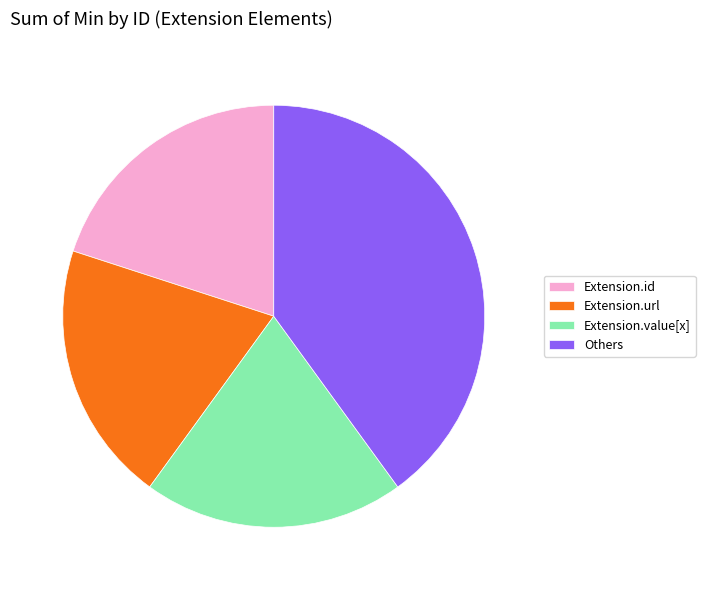

True or false: Extension.id accounts for 20% of the total.

True